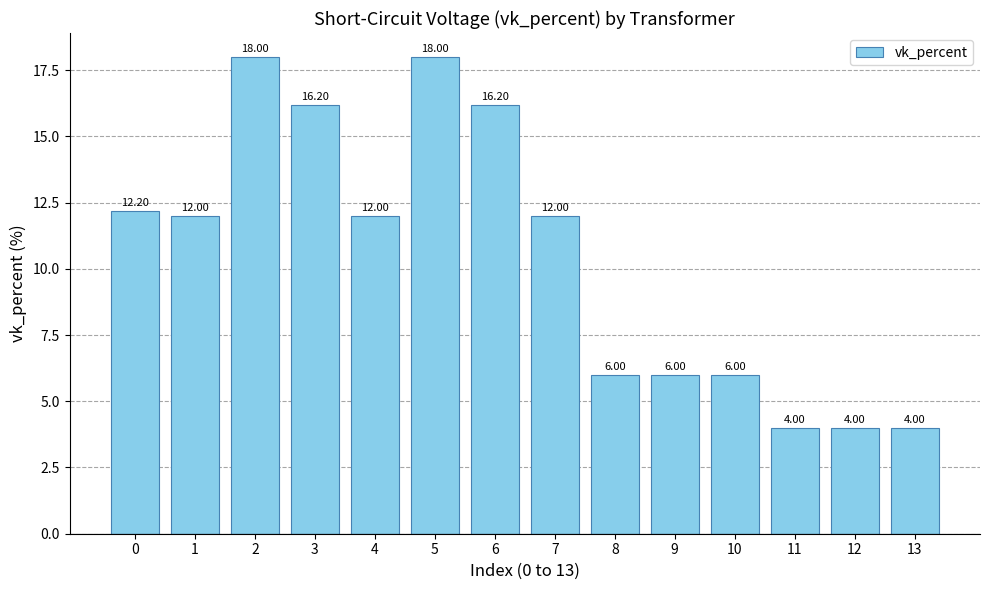

What is the sum of the values at 13 and 2?

22.0